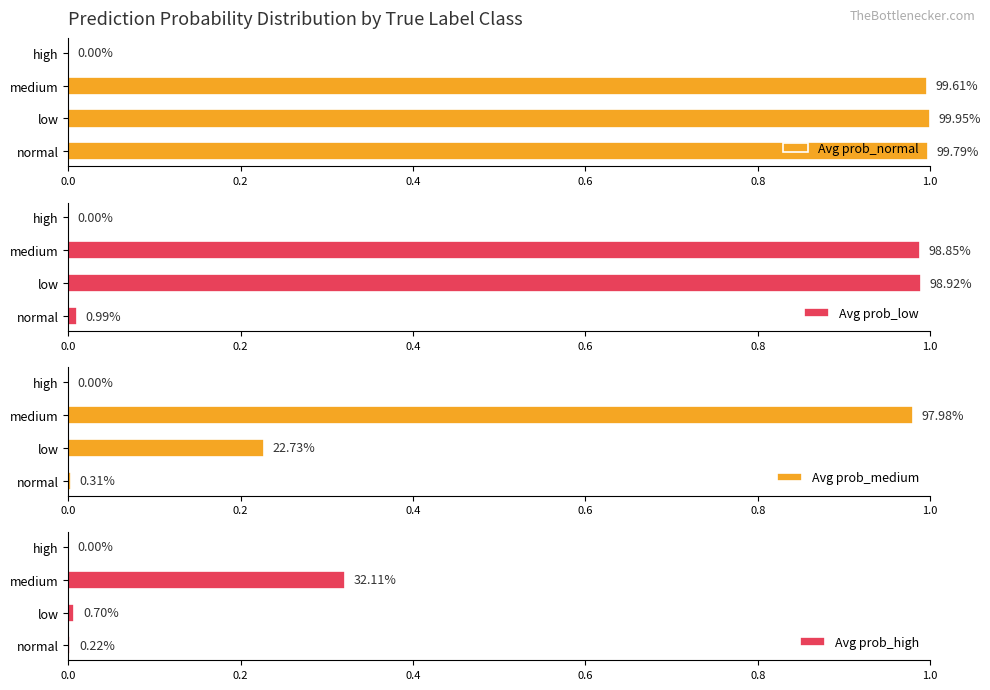

How many values in Avg prob_low are above zero?

3